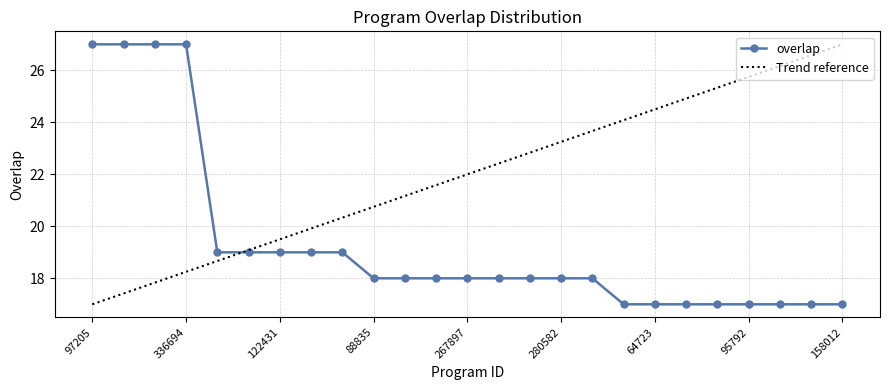

True or false: there are more than 0 points higher than both neighbors.

False